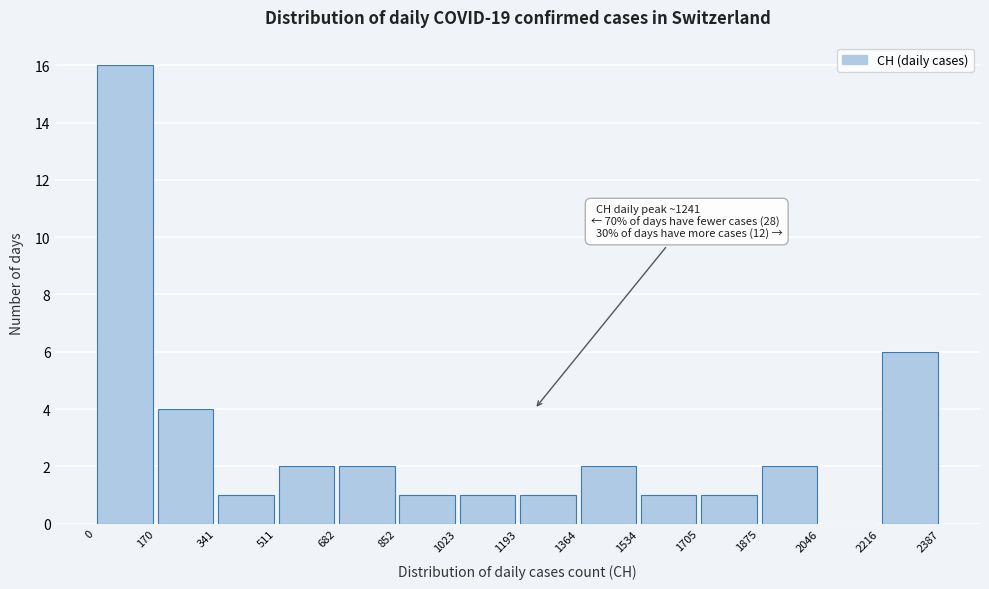

Which range on the x-axis has the tallest bar?

0 to 170